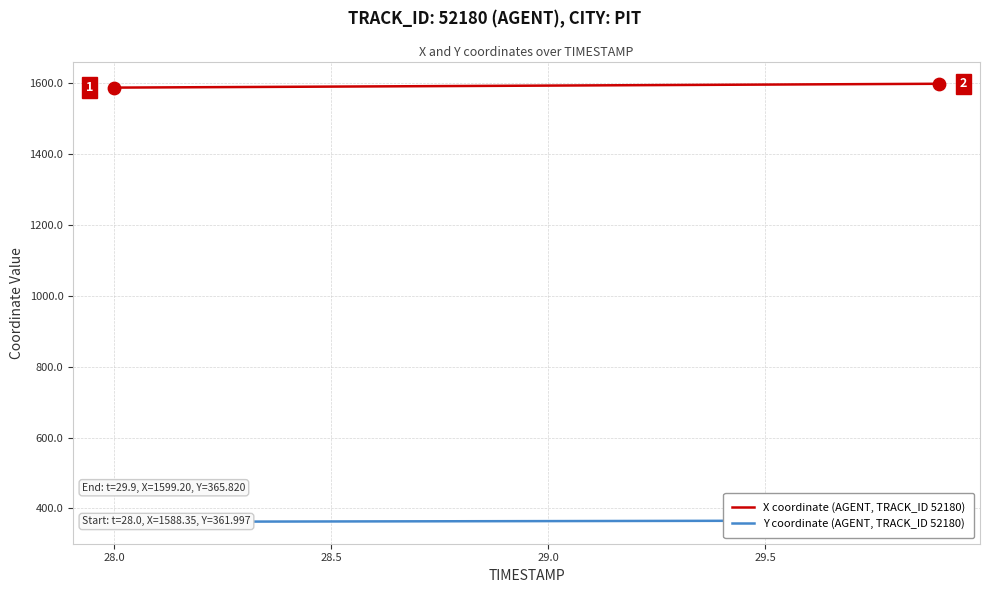

What is the highest value of the X coordinate (AGENT, TRACK_ID 52180) series?

1599.2